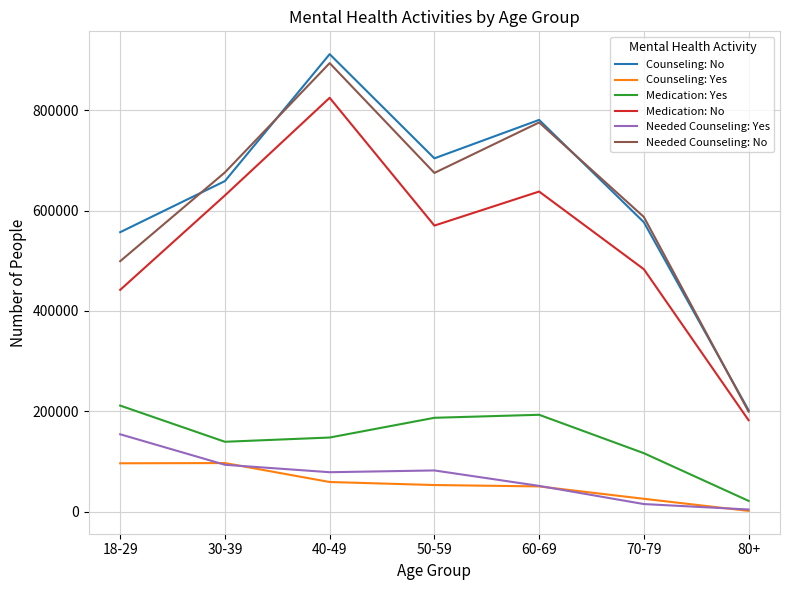

What position from the right is 80+?

1